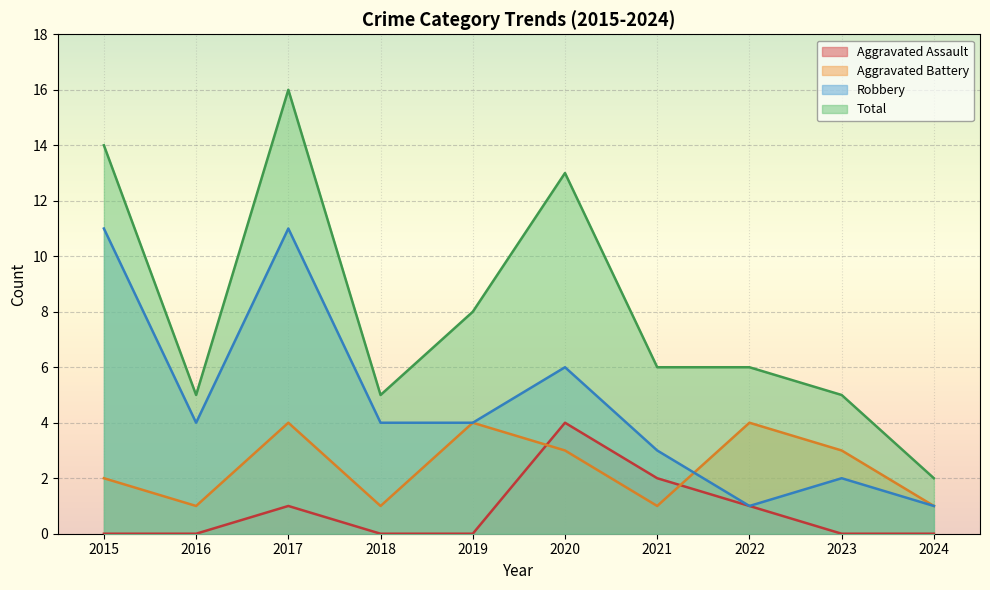

True or false: Total and Aggravated Assault intersect in this chart.

False